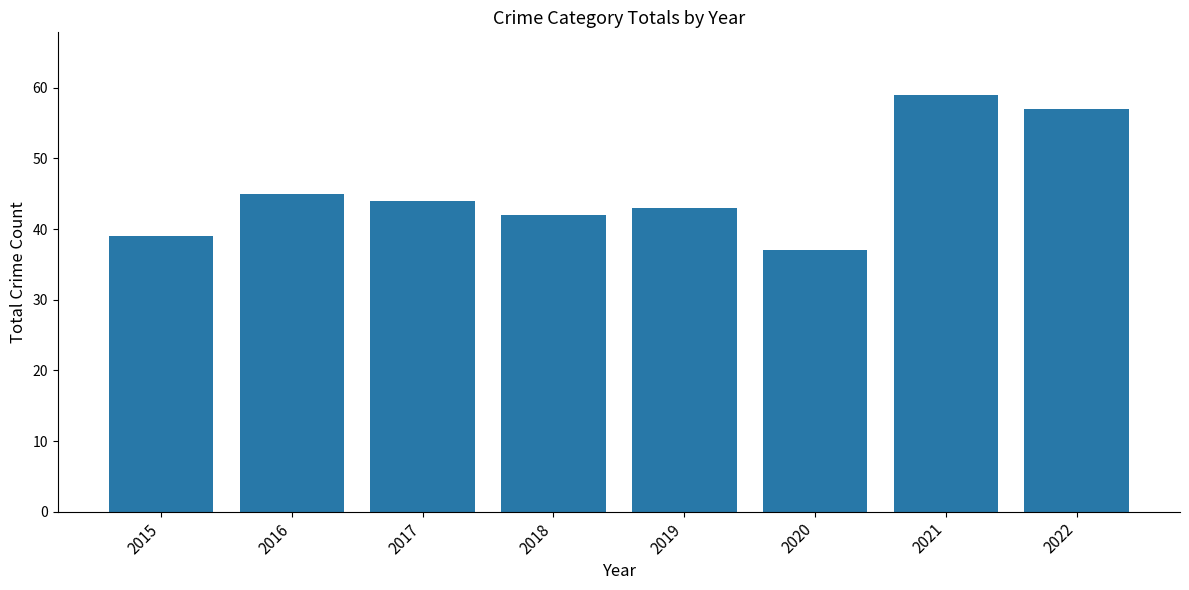

How many data points are less than 44?

4